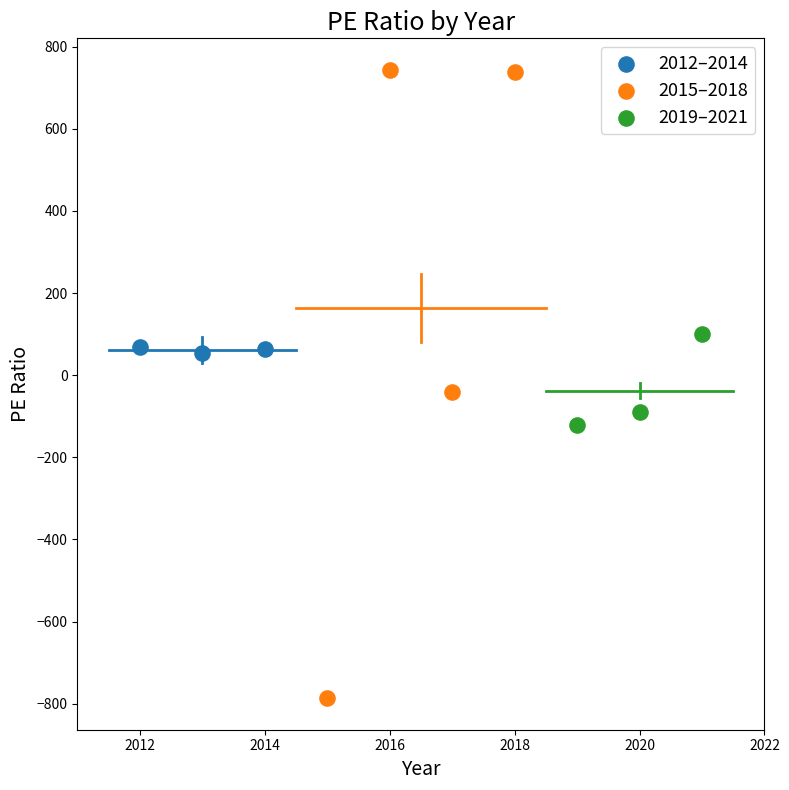

Which series reaches the maximum Y coordinate?

2015–2018